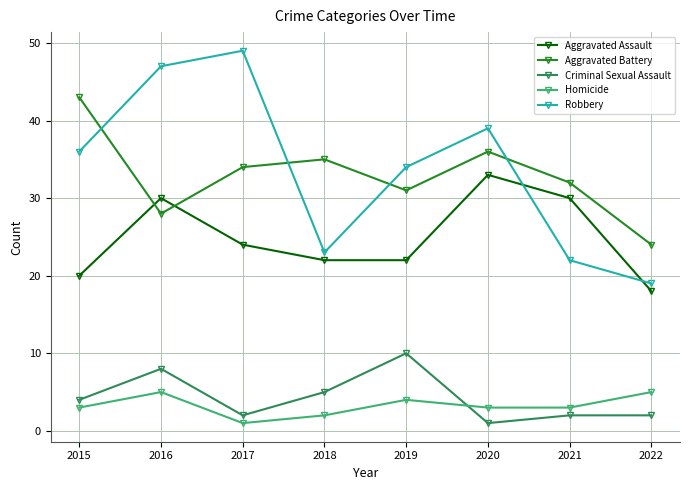

What is the total value across all series at 2022?

68